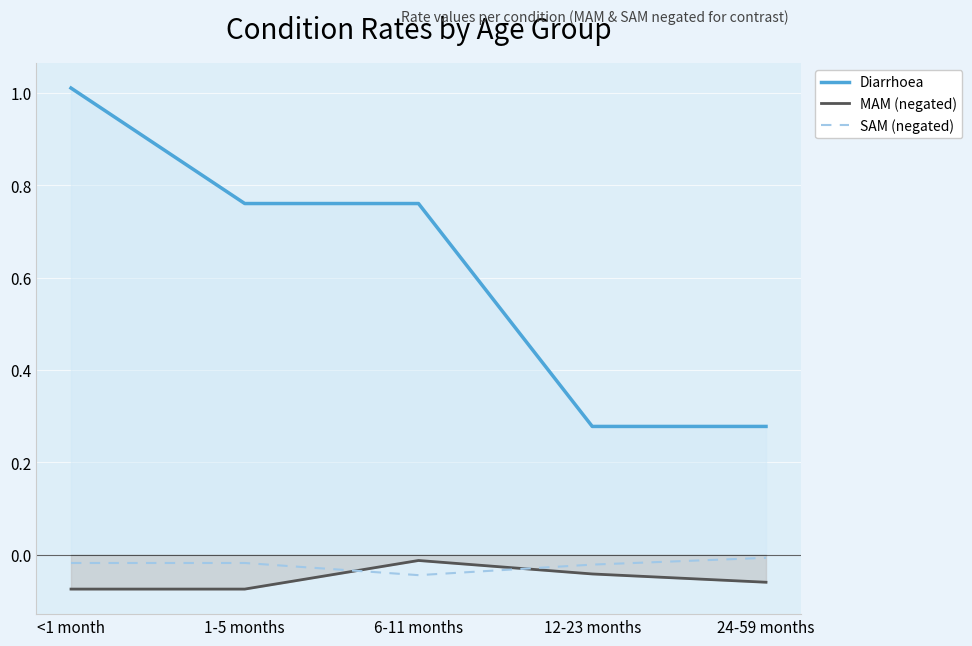

At which label is SAM (negated) closest to 0?

24-59 months